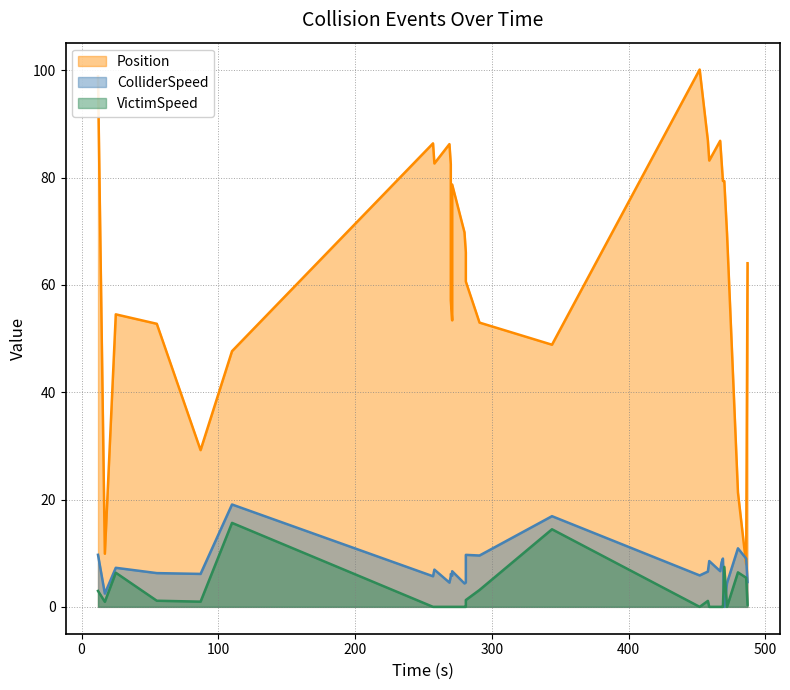

What are all the series names shown in the legend?

Position, ColliderSpeed, VictimSpeed